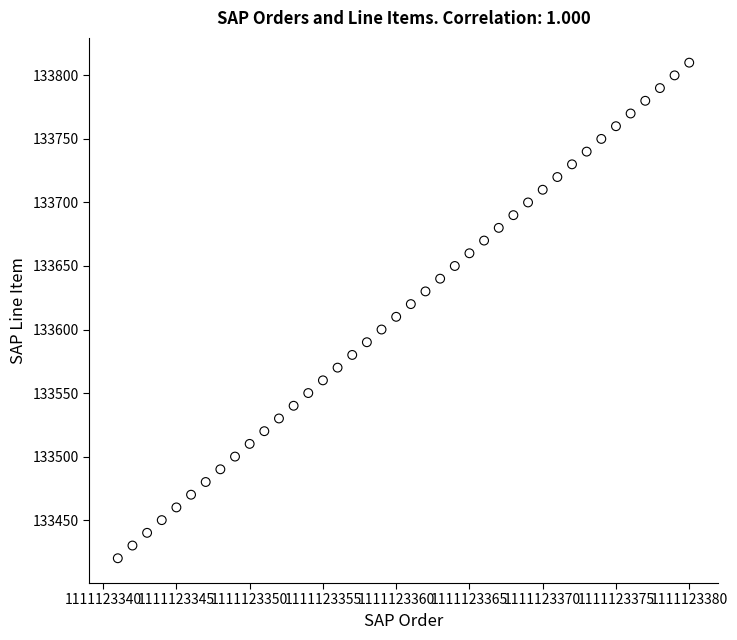

What is the range of Y values (max minus min)?

390